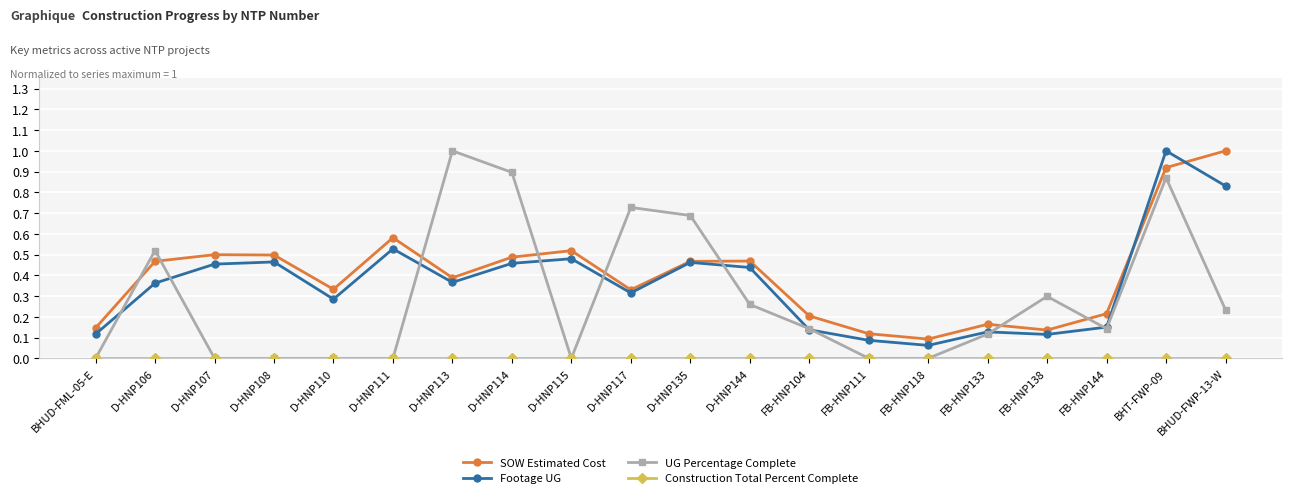

What is the maximum value shown in the chart?

1.0